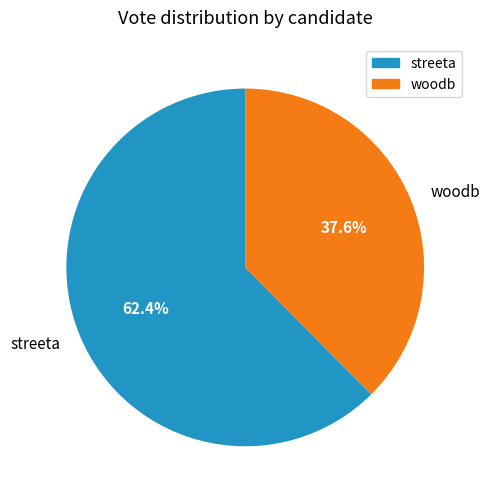

Is it true that streeta is 62% of the pie?

True